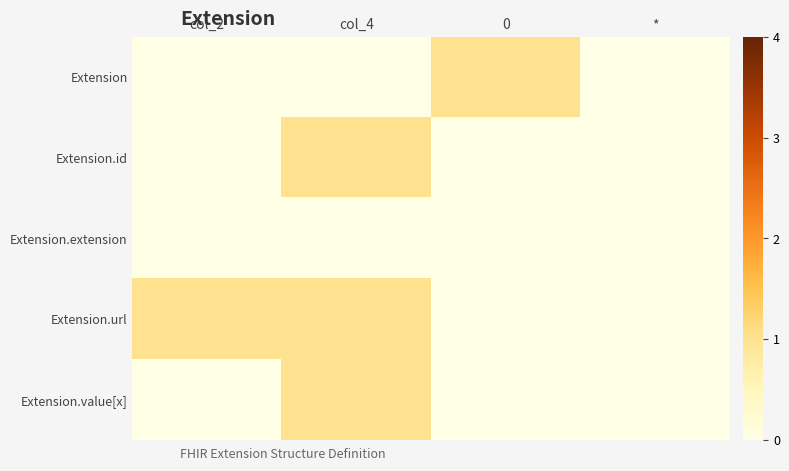

Between 0 and *, which series saw the biggest shift?

Extension